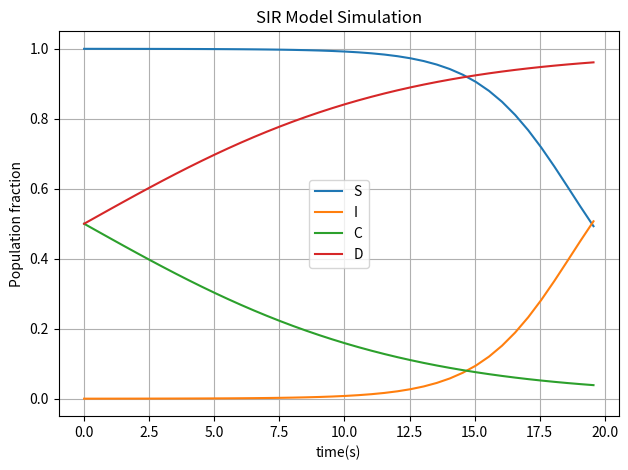

At how many categories does at least one series exceed 0?

40